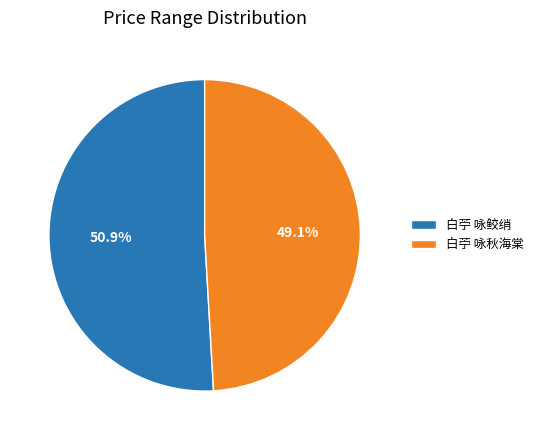

Combined, do 白苧 咏鲛绡 and 白苧 咏秋海棠 account for over 50%?

Yes